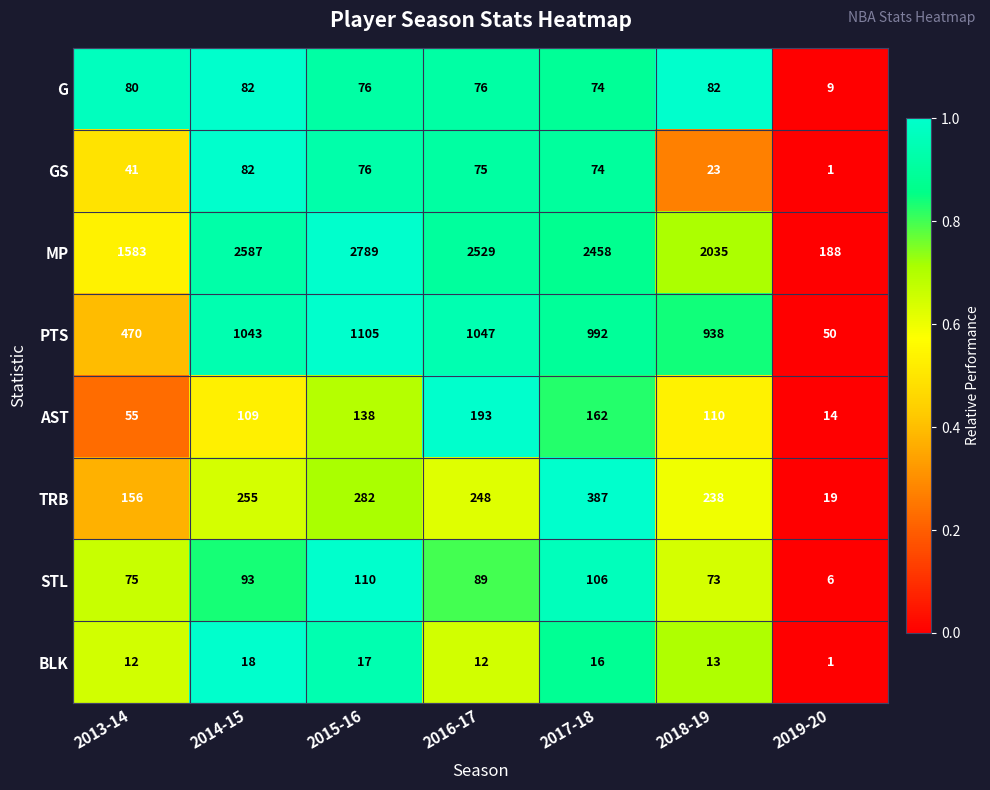

Where does the STL series first go above 89?

2014-15